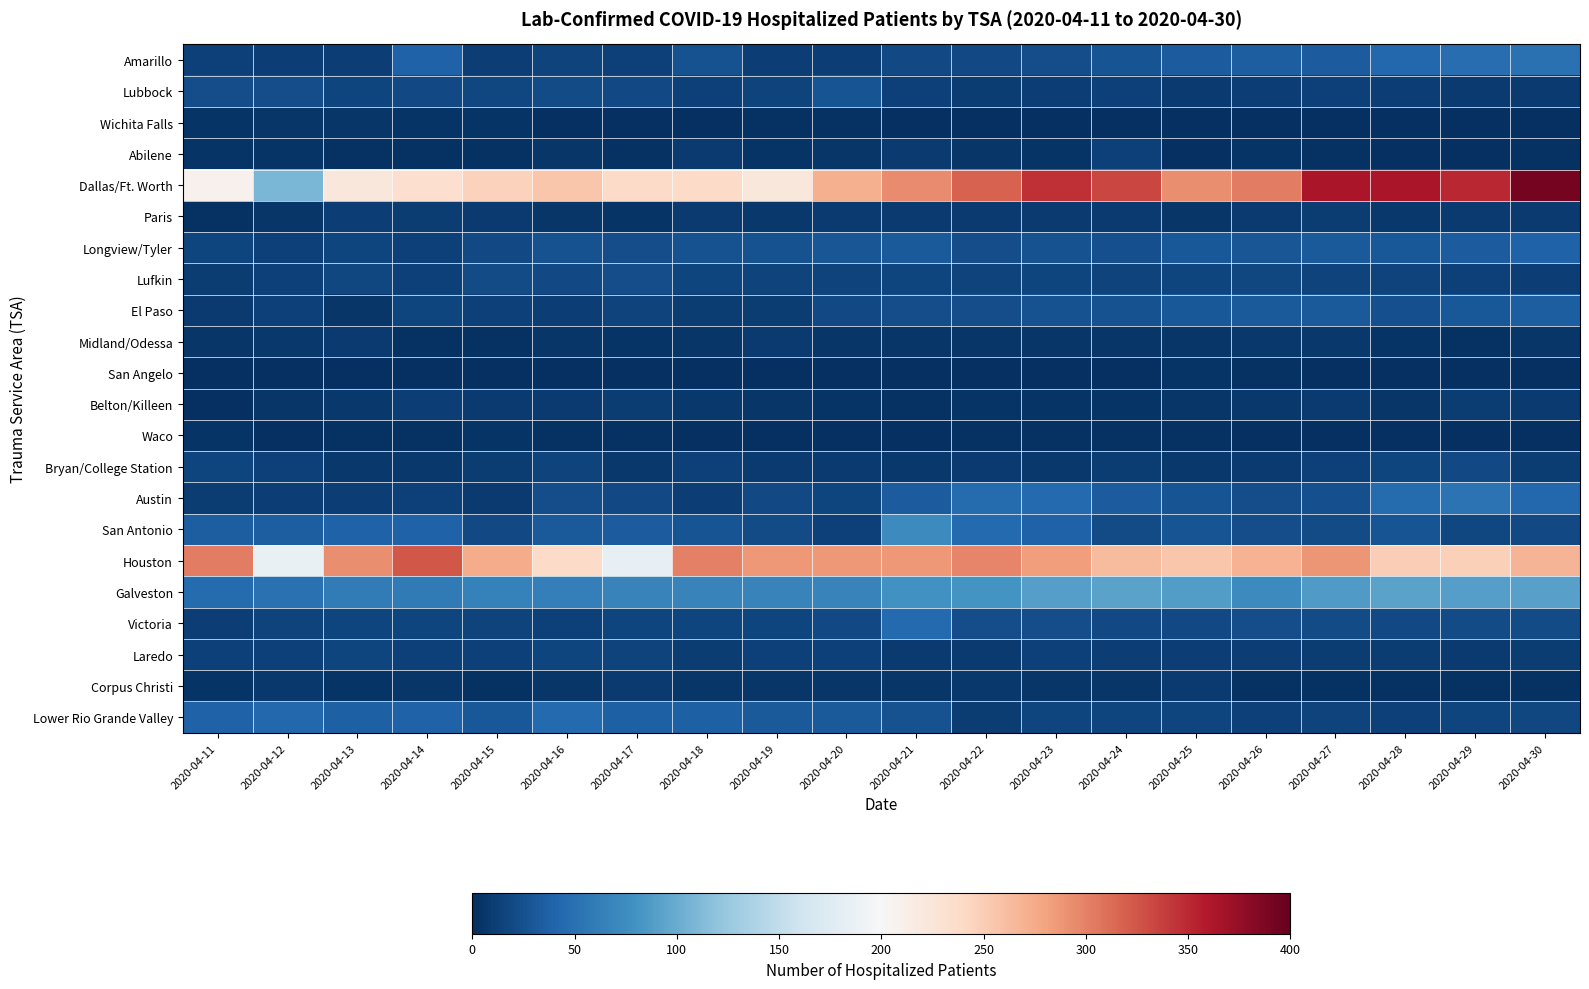

At which category is the sum across all series the highest?

2020-04-30